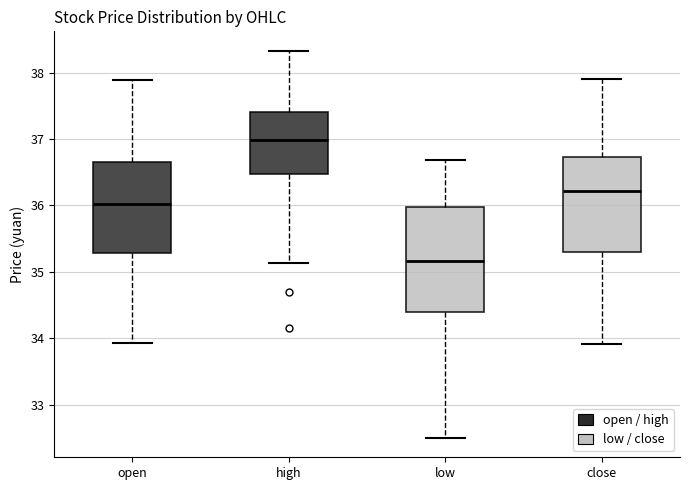

Reading left to right, transcribe this box plot: for each box, give where its median line is, the range the box spans, and where its two whiskers end, as read against the y-axis. The values are not printed on the chart, so give them approximately, as read against the axis.

open: median 36.0, box 35.3 to 36.7, whiskers 33.9 to 37.9
high: median 37.0, box 36.5 to 37.4, whiskers 35.1 to 38.3
low: median 35.2, box 34.4 to 36.0, whiskers 32.5 to 36.7
close: median 36.2, box 35.3 to 36.7, whiskers 33.9 to 37.9